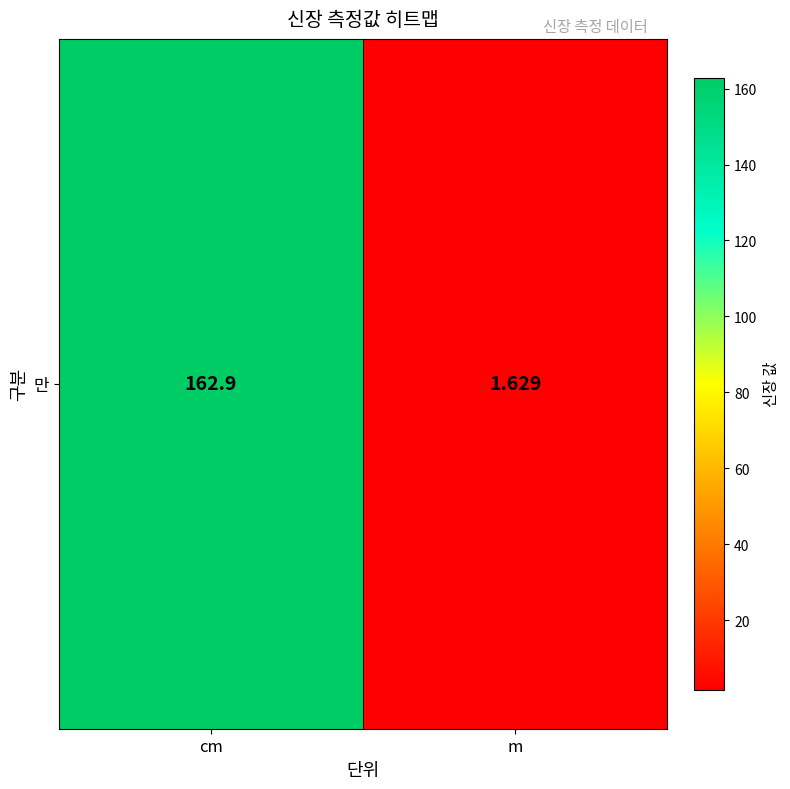

Rank the categories by value from highest to lowest.

cm, m